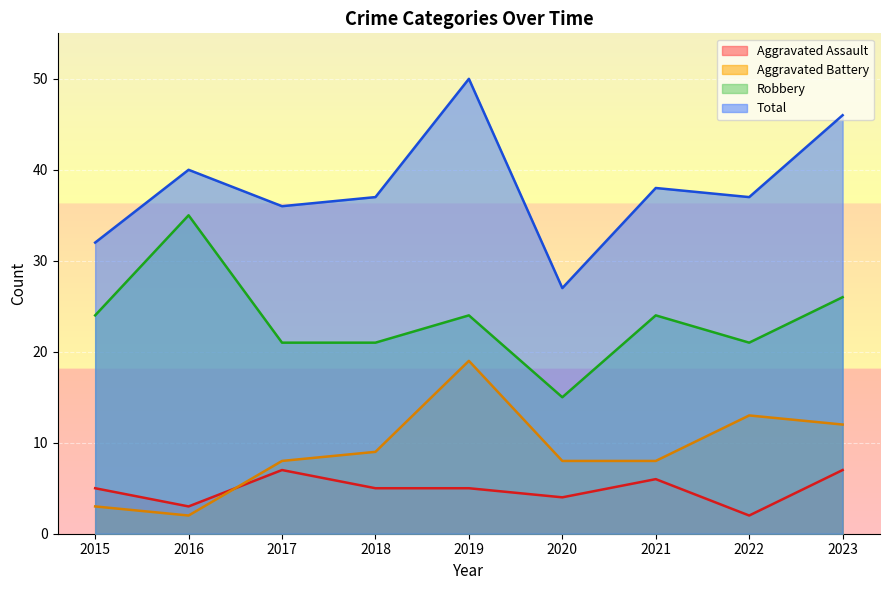

Rank the categories by Total value from highest to lowest.

2019, 2023, 2016, 2021, 2018, 2022, 2017, 2015, 2020